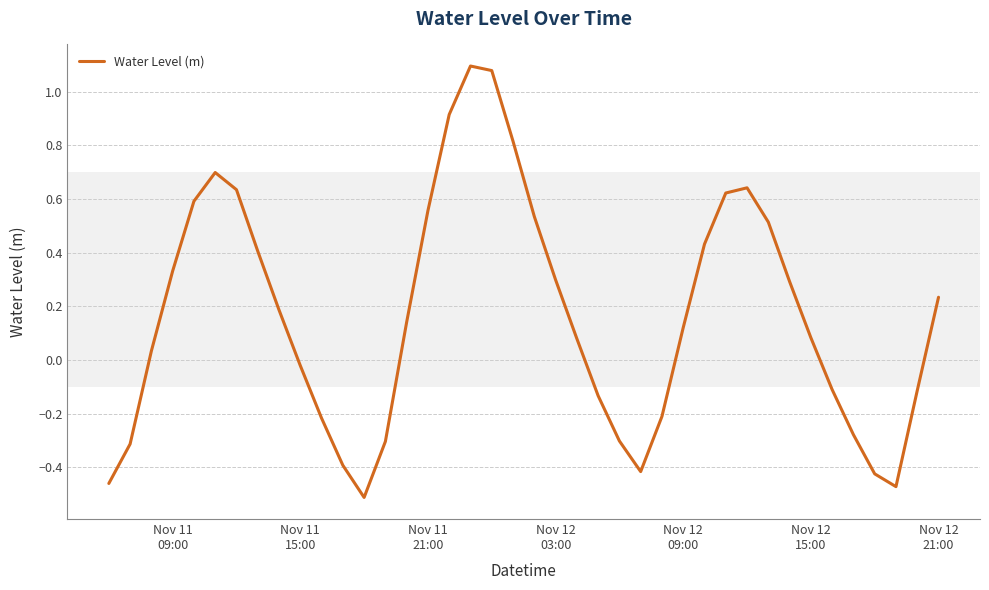

Does the chart display data point markers on the line(s)?

No